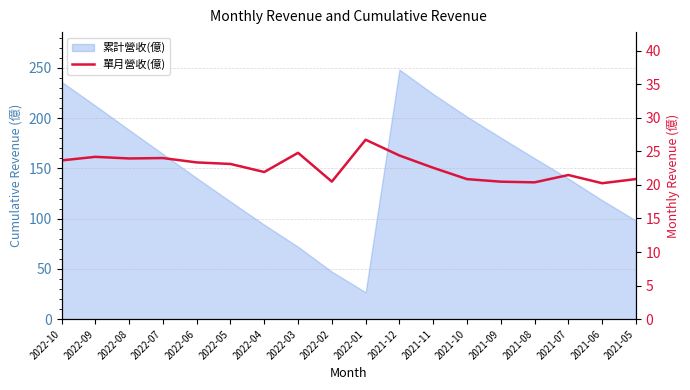

What is the average value?

22.6